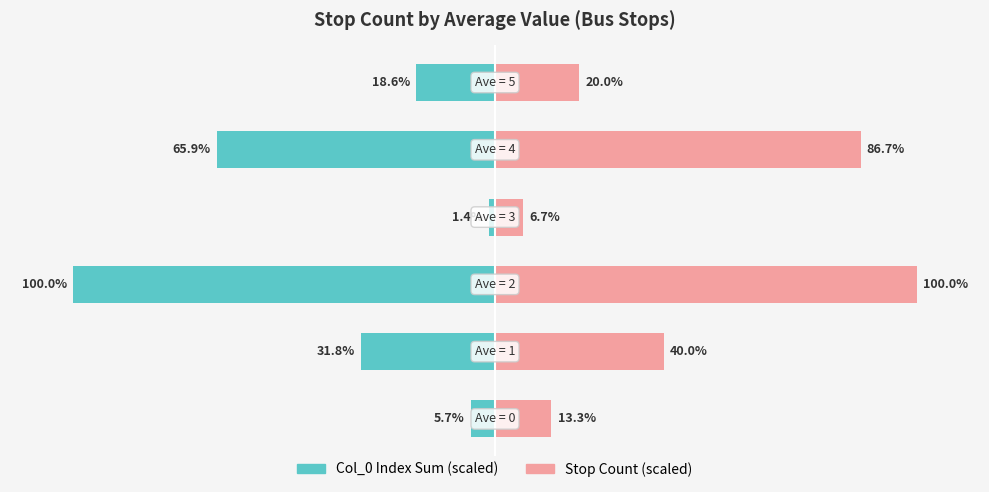

Reading left to right, what are all the values shown in this chart?

Col_0 Index Sum (scaled): -5.7	-31.8	-100.0	-1.4	-65.9	-18.6
Stop Count (scaled): 13.3	40.0	100.0	6.7	86.7	20.0